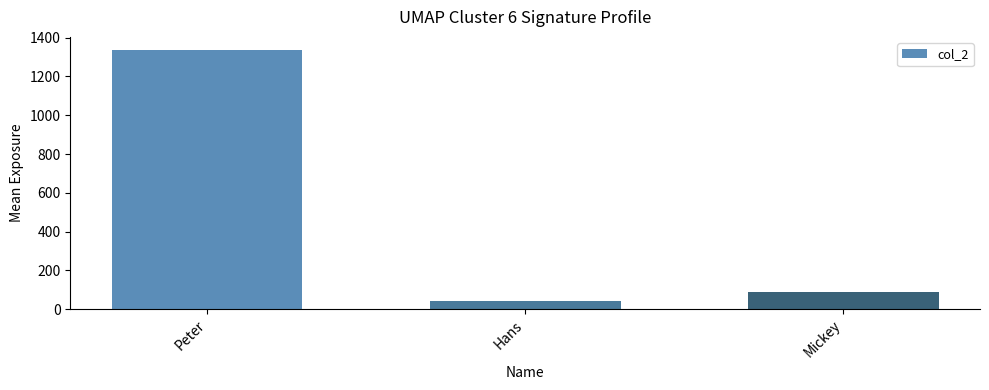

Count the number of categories in the chart.

3